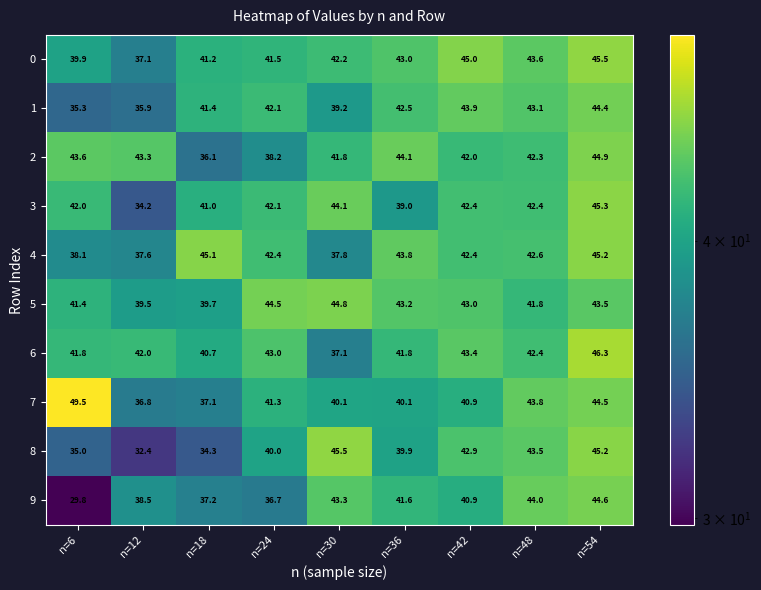

At which label does 0 first exceed 42?

n=30